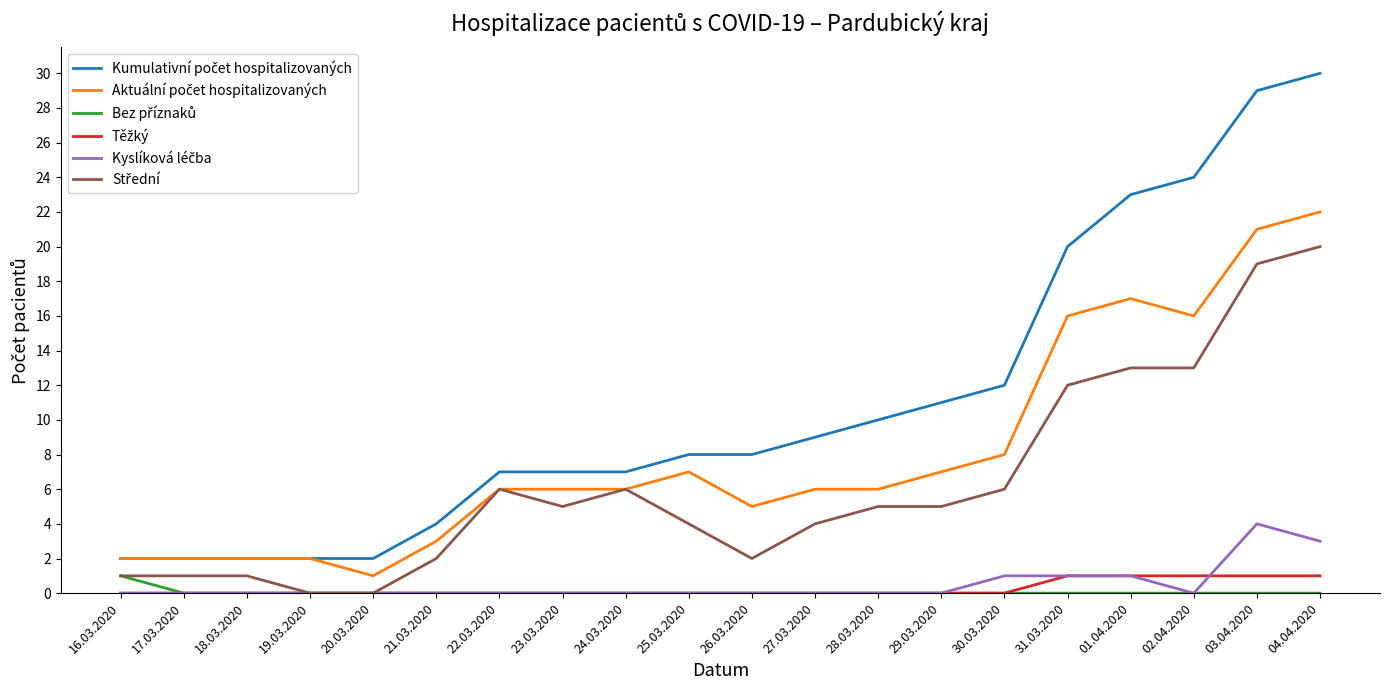

What is the total value across all series at 26.03.2020?

15